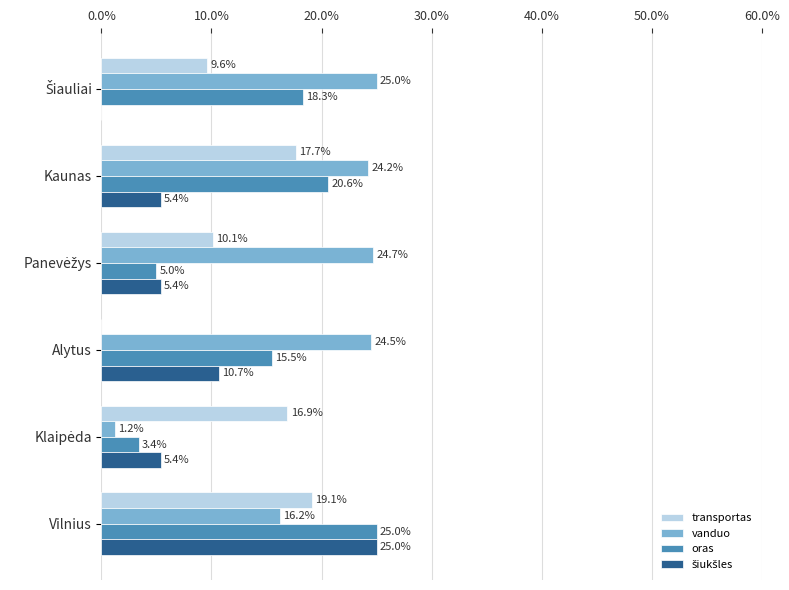

The value of oras at Kaunas is 10.1. True or false?

False